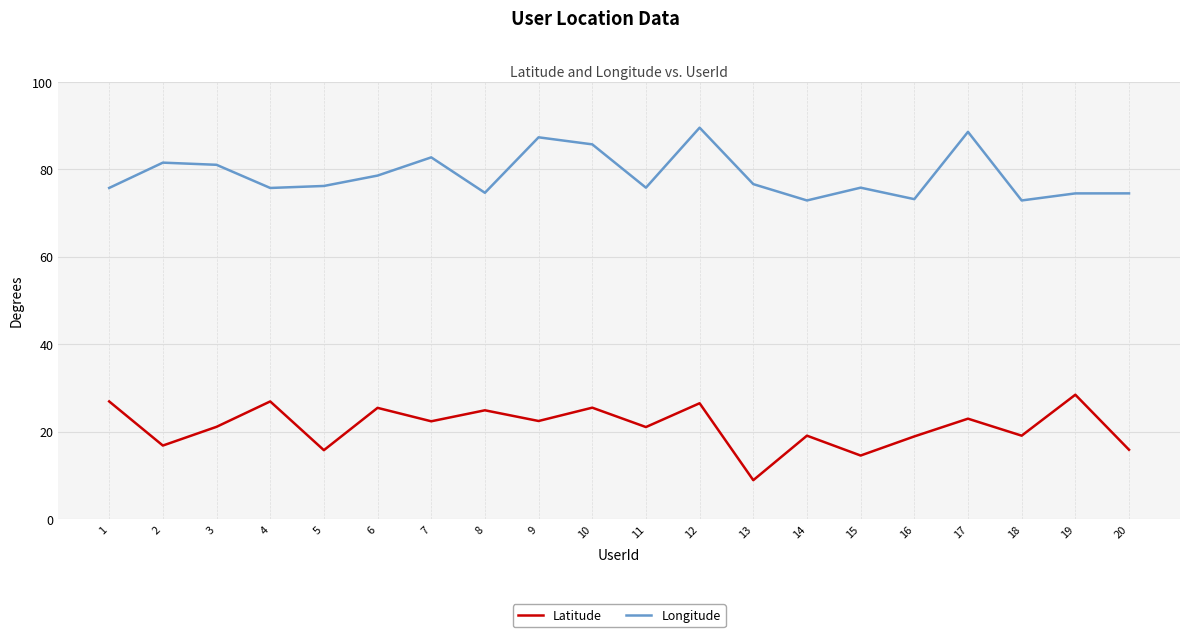

Does the chart display data point markers on the line(s)?

No